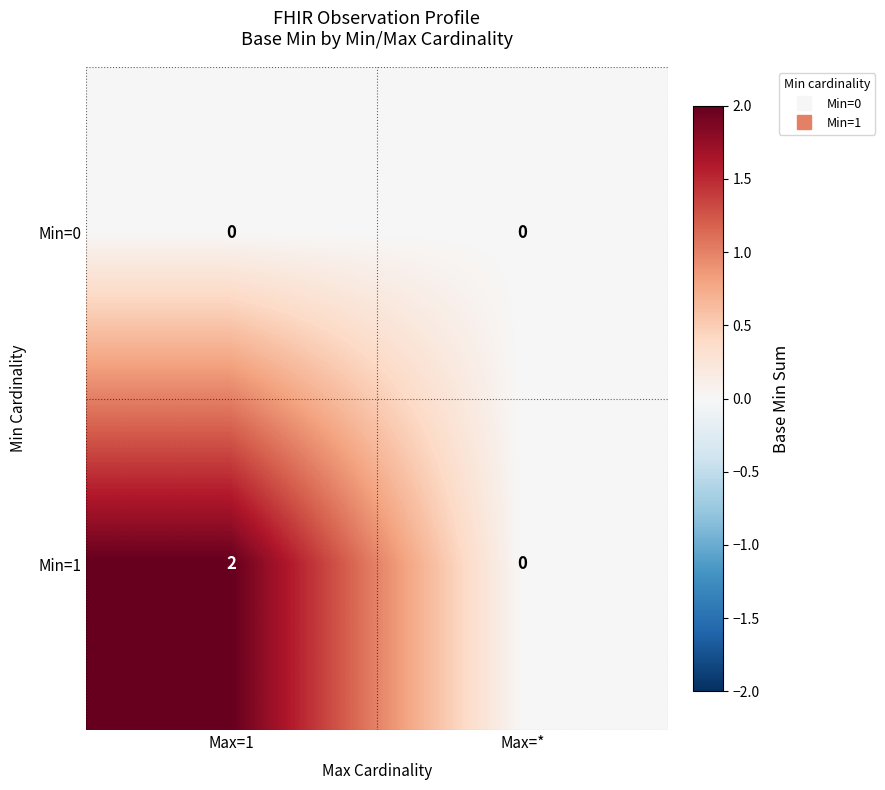

Which category has the highest value across all series?

Max=1